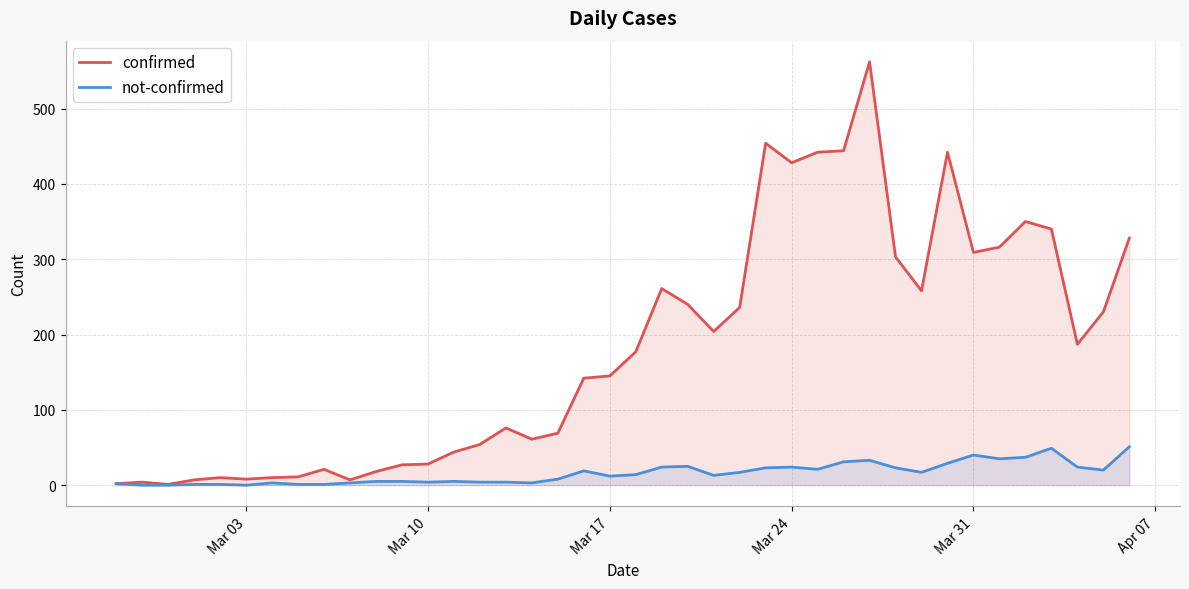

What is the highest value of the not-confirmed series?

51